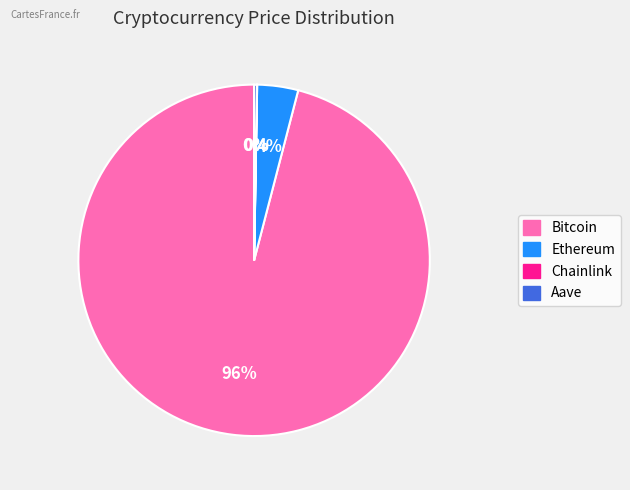

Which slice is the largest?

Bitcoin